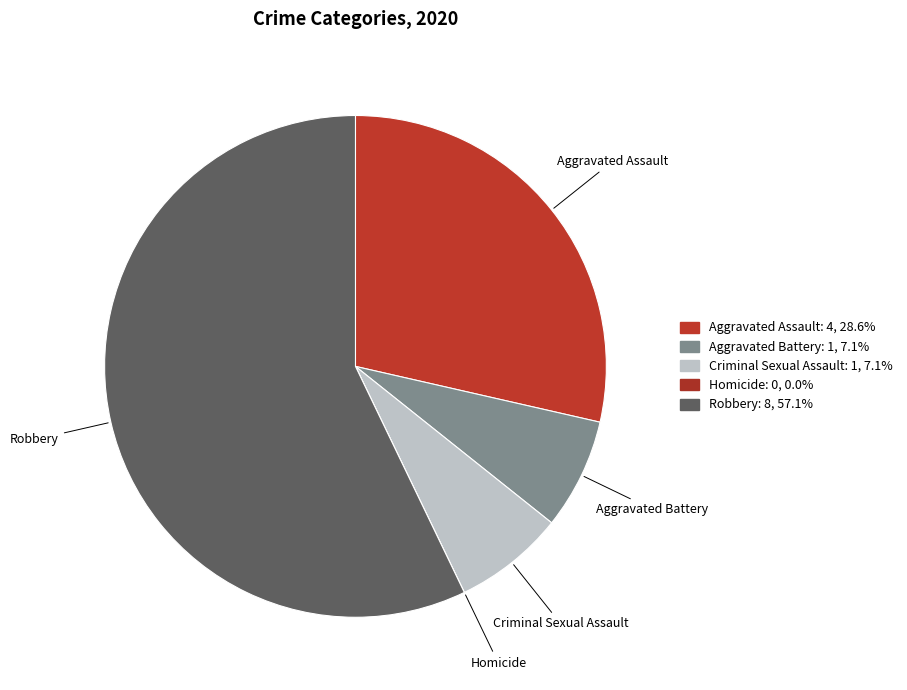

To the nearest percent, what is the combined percentage of Criminal Sexual Assault and Aggravated Battery?

14%